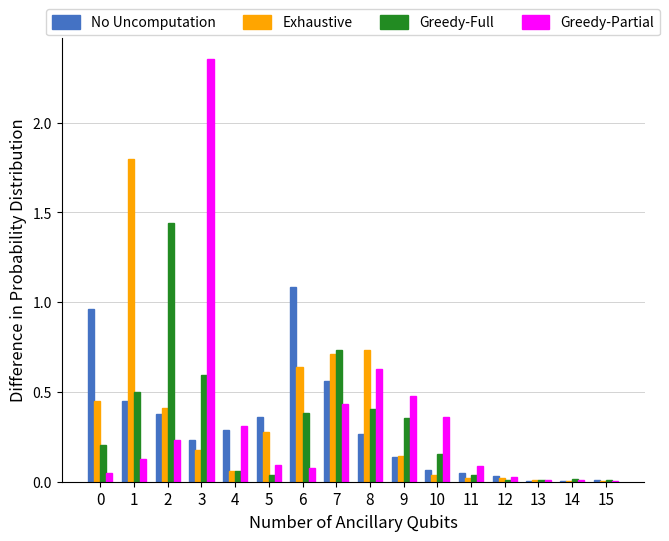

How many distinct data groups are displayed?

4